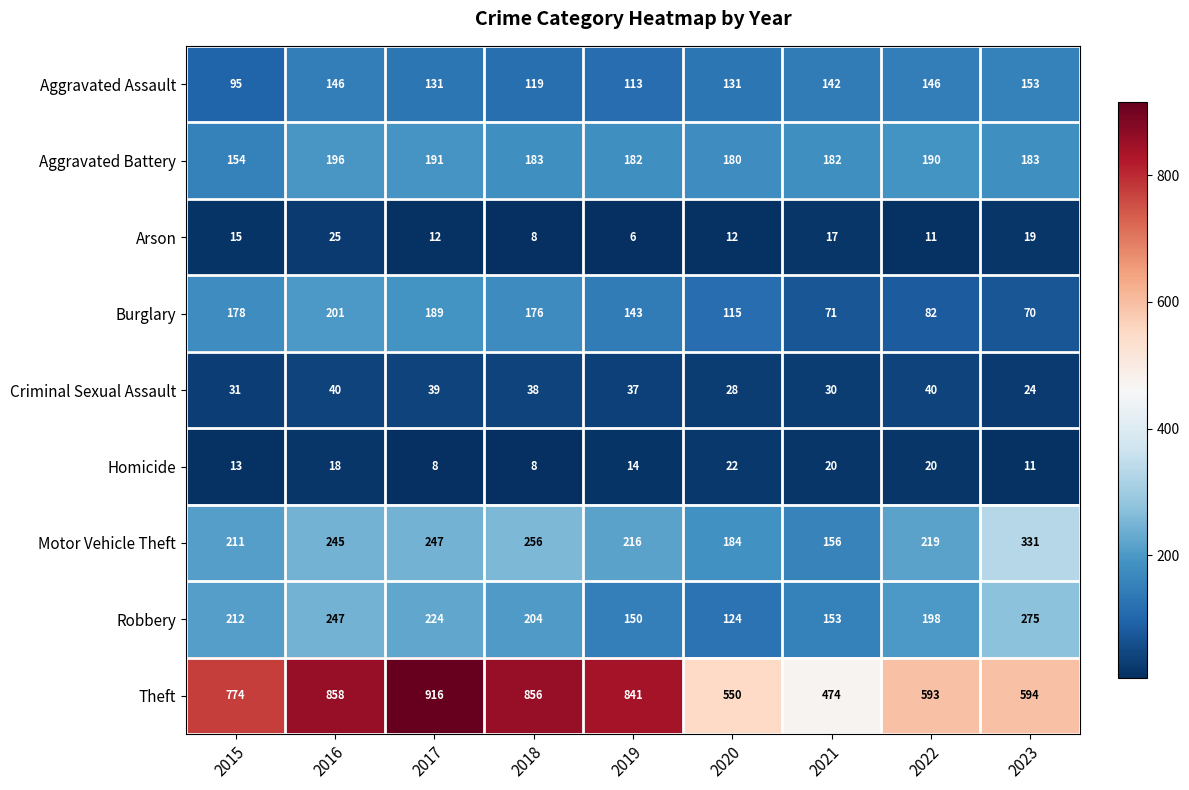

List the labels in order of Burglary value, largest first.

2016, 2017, 2015, 2018, 2019, 2020, 2022, 2021, 2023